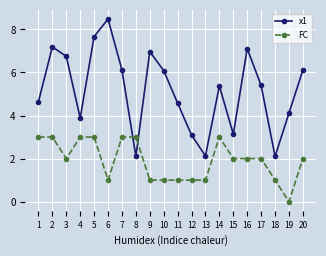

At which category does FC reach its first local valley?

3